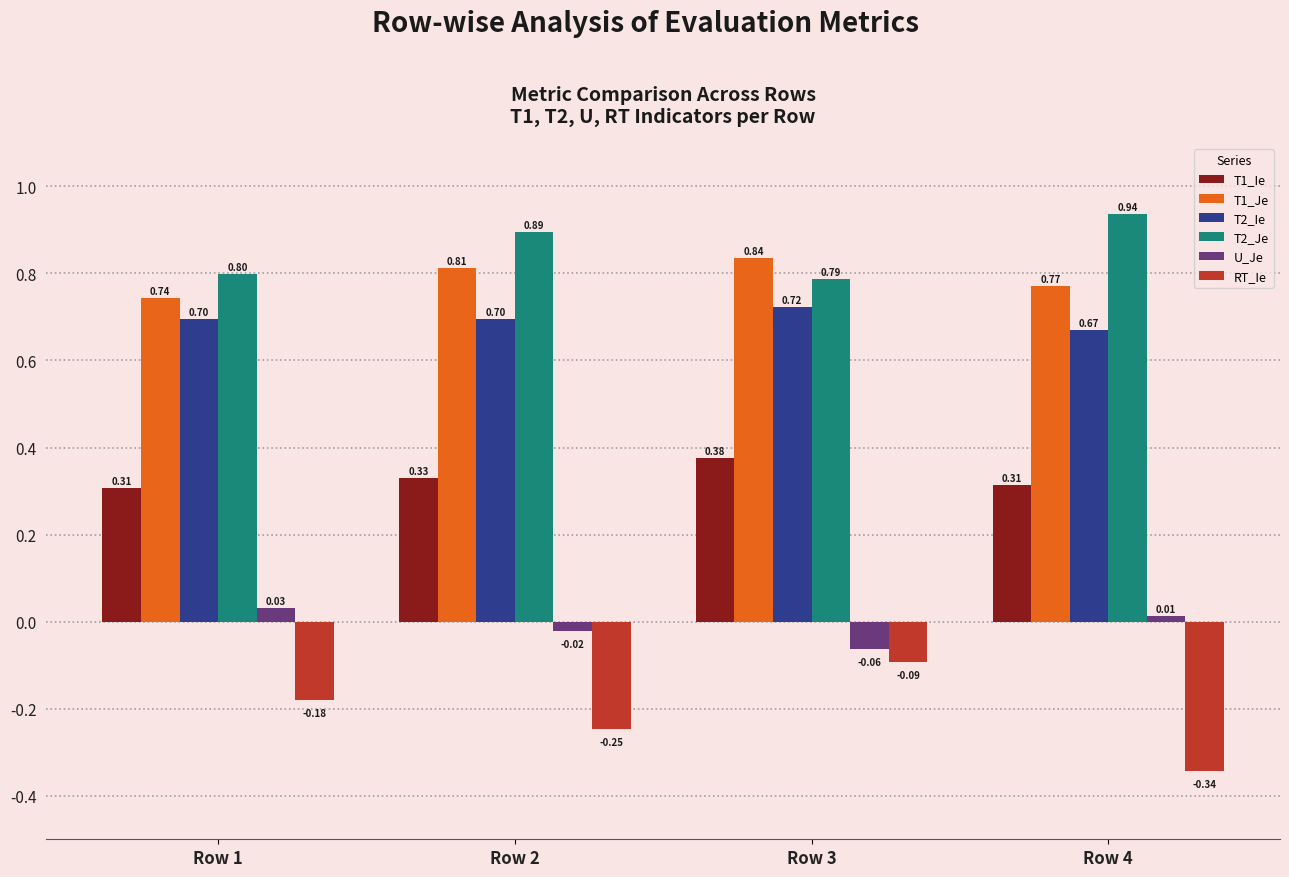

Which category has the highest value in the T1_Je series?

Row 3